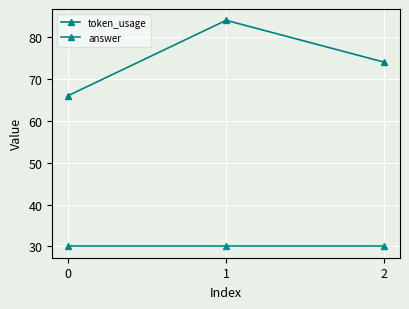

Reading left to right, what are all the values shown in this chart?

token_usage: 66	84	74
answer: 30	30	30